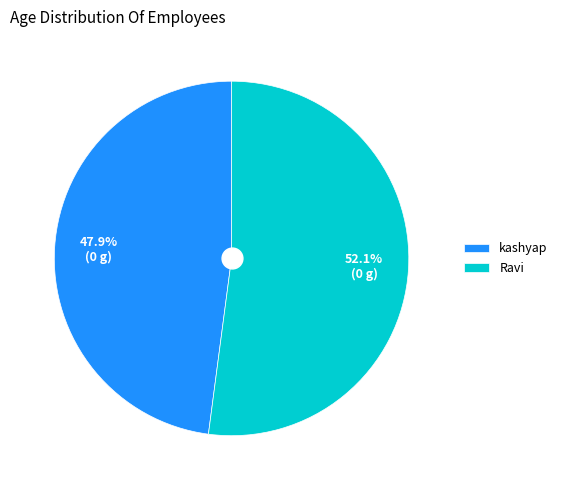

True or false: kashyap accounts for 42% of the total.

False